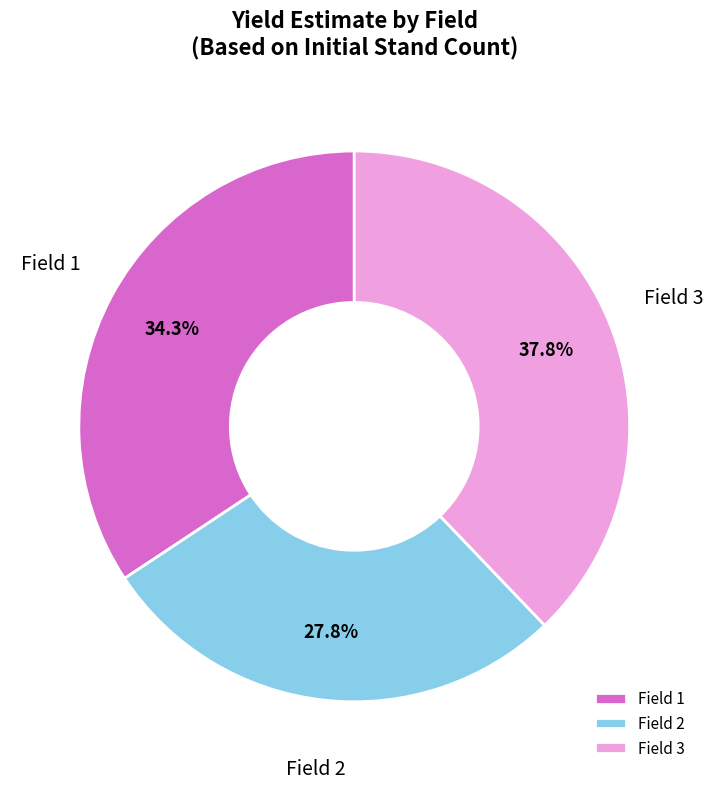

What is the ratio of the value at Field 2 to the value at Field 1?

0.8